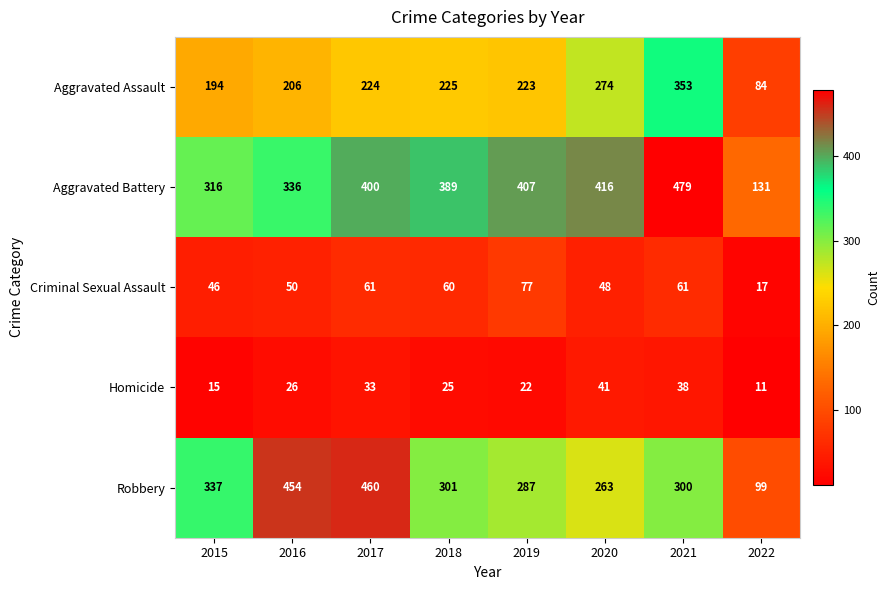

What is the smallest value displayed?

11